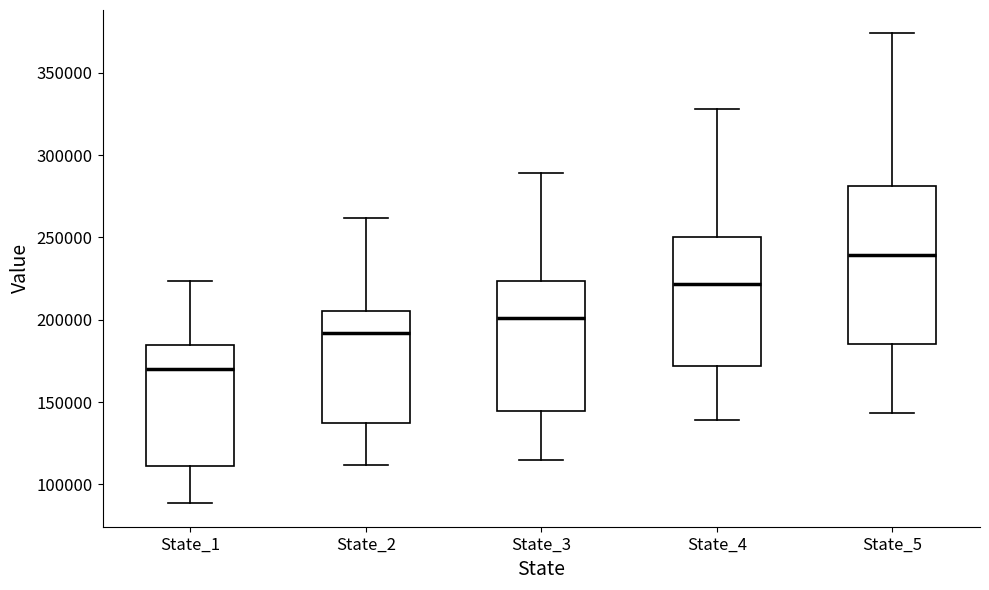

Reading left to right, read every box against the y-axis: the position of its median line, the range the box covers, and the ends of its whiskers. The values are not printed on the chart, so give them approximately, as read against the axis.

State_1: median 170000, box 110000 to 185000, whiskers 90000 to 225000
State_2: median 190000, box 135000 to 205000, whiskers 110000 to 260000
State_3: median 200000, box 145000 to 225000, whiskers 115000 to 290000
State_4: median 220000, box 170000 to 250000, whiskers 140000 to 330000
State_5: median 240000, box 185000 to 280000, whiskers 145000 to 375000